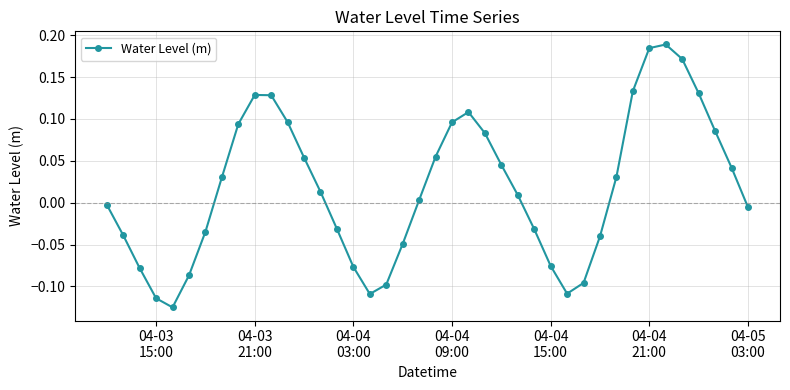

How many interior local peaks (higher than both neighbors) does the data have?

3